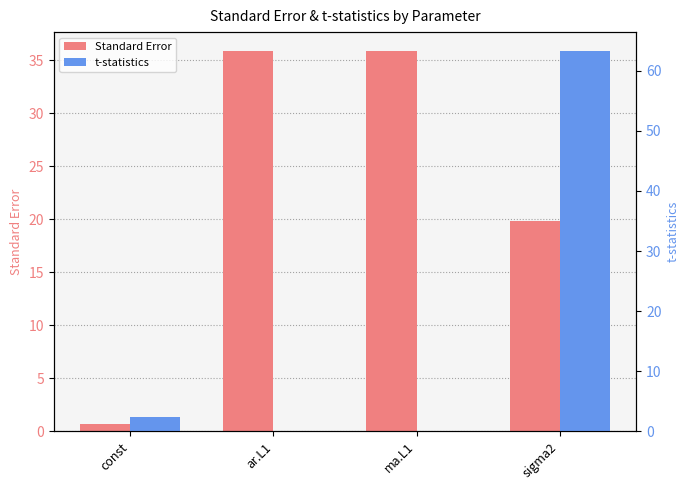

What is the value of the Standard Error bar at the 3rd from the left?

35.9